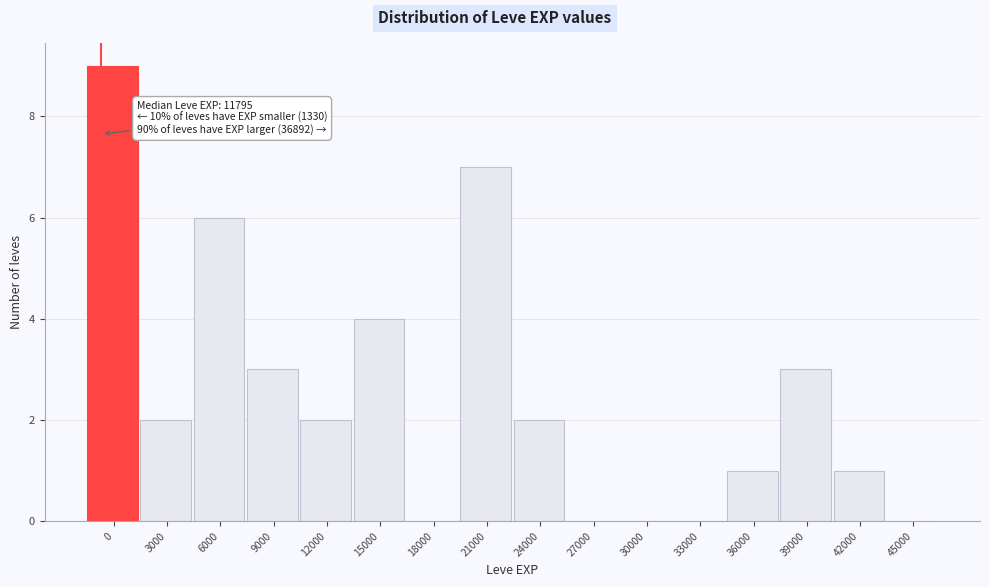

Reading left to right, extract all data points from this chart.

0=9	3000=2	6000=6	9000=3	12000=2	15000=4	18000=0	21000=7	24000=2	27000=0	30000=0	33000=0	36000=1	39000=3	42000=1	45000=0